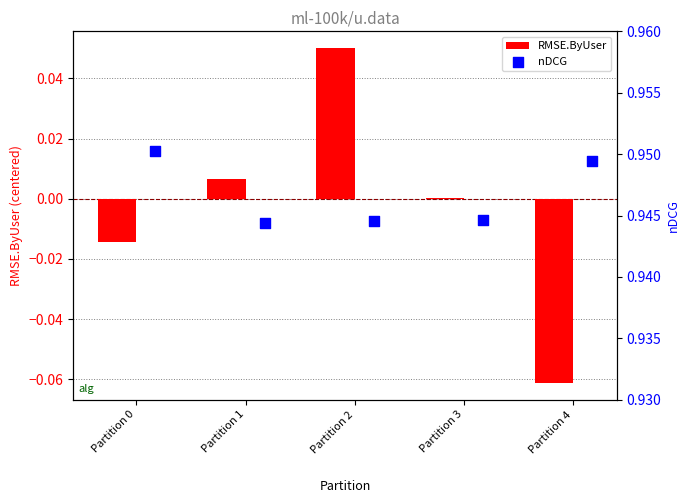

Which series has the largest total across all categories?

nDCG